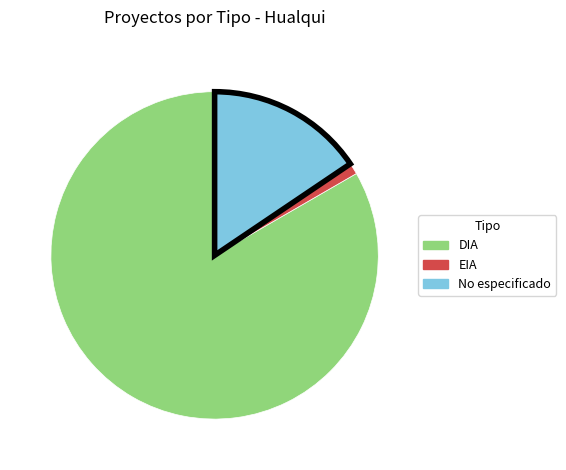

Does any single category account for the majority?

Yes